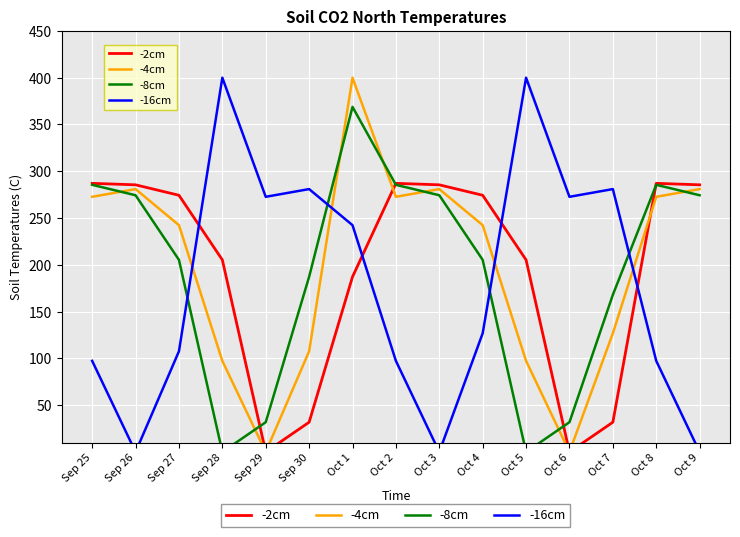

How many intersections are there between -8cm and -16cm?

4